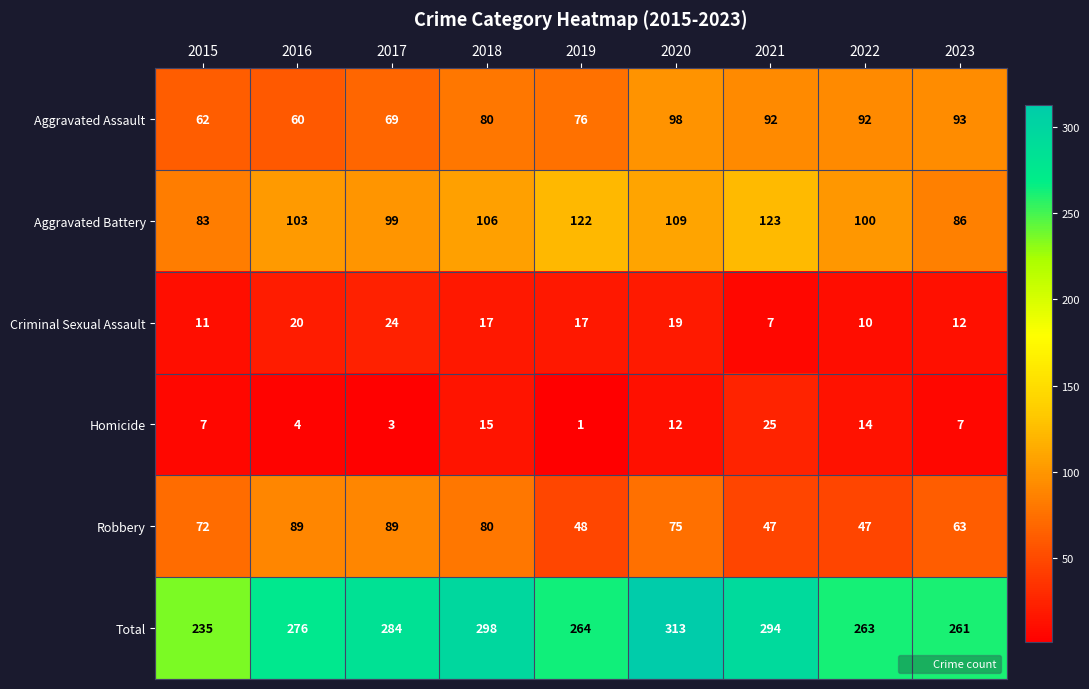

True or false: Aggravated Assault has a value of 22 at 2019.

False